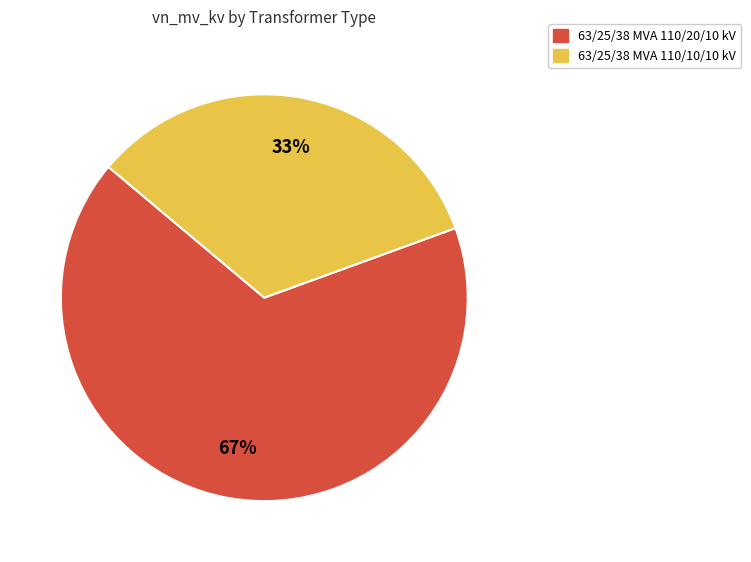

Is the sum of 63/25/38 MVA 110/20/10 kV and 63/25/38 MVA 110/10/10 kV greater than half?

Yes